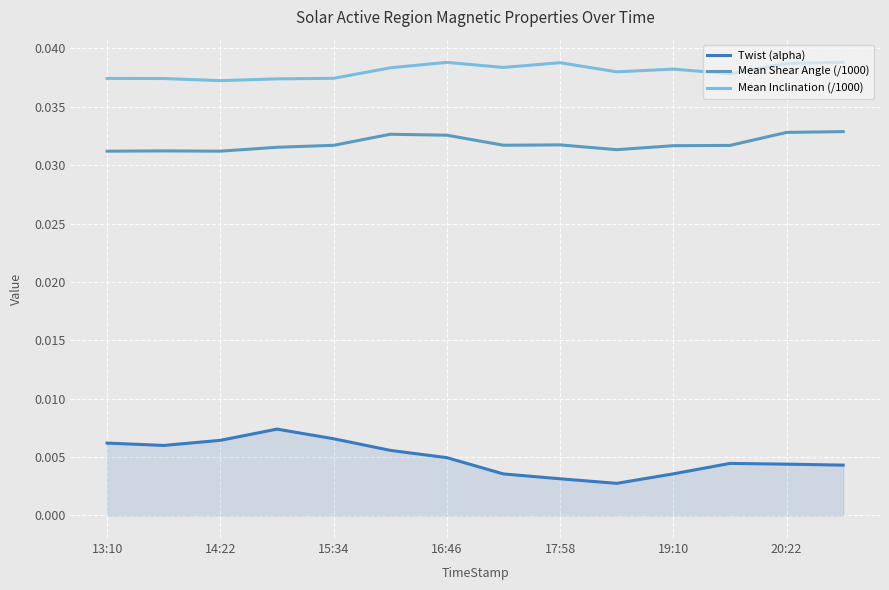

Rank the series by their maximum value, from highest to lowest.

Mean Inclination (/1000), Mean Shear Angle (/1000), Twist (alpha)